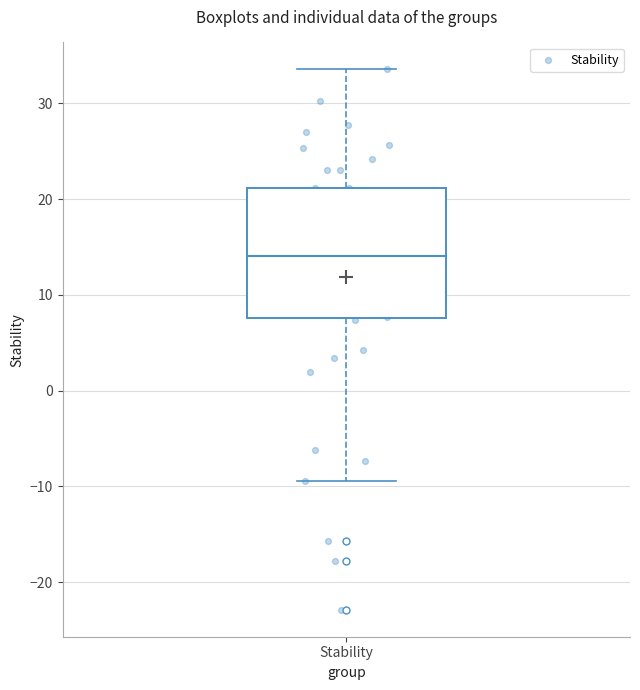

Read this box plot against the y-axis: the position of the median line, the range covered by the box, and the ends of both whiskers. The values are not printed on the chart, so give them approximately, as read against the axis.

median 14, box 8 to 21, whiskers -9 to 34